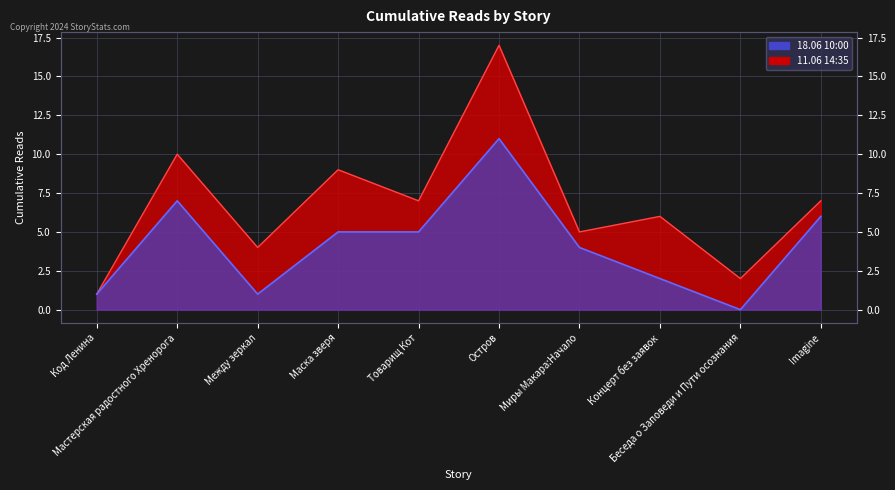

How many interior local peaks does the 11.06 14:35 series have?

2